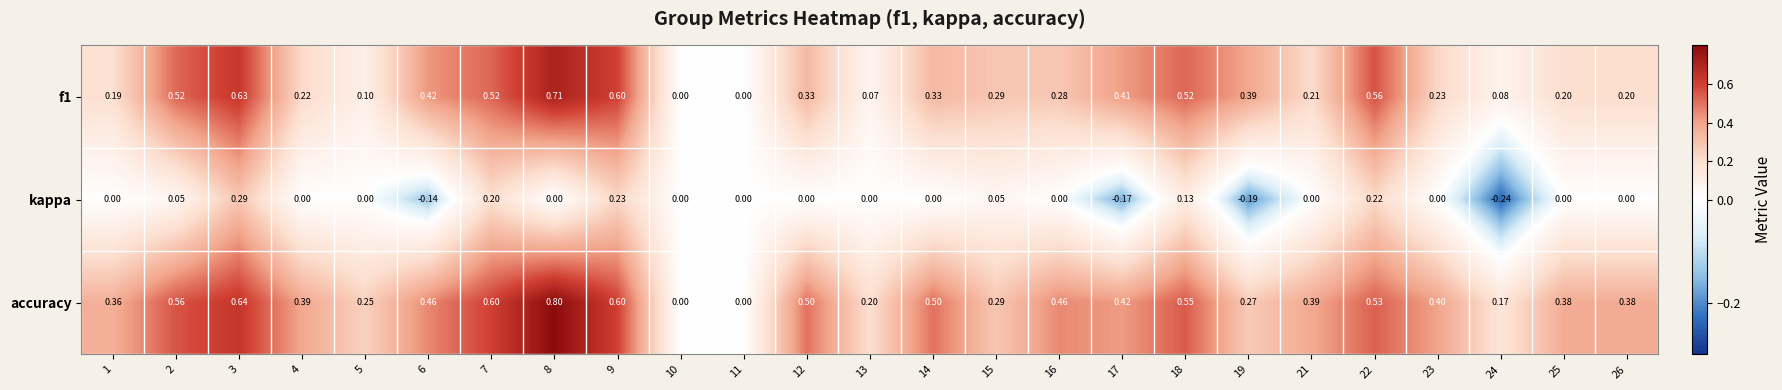

Is the value of kappa at 8 greater than the value of accuracy at 23?

No